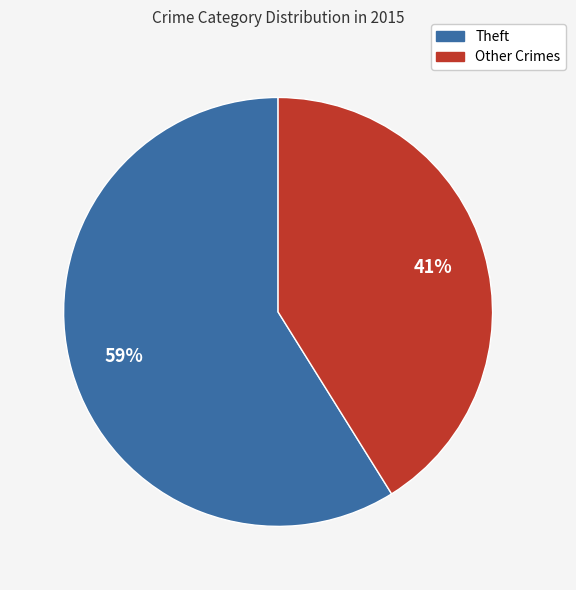

To the nearest percent, what is the average slice percentage?

50%